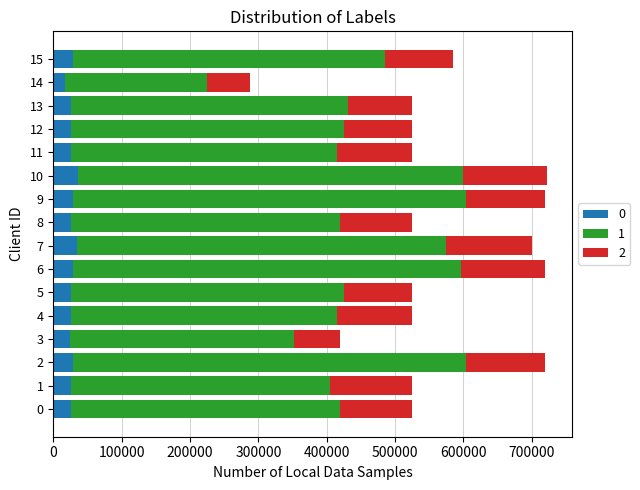

What is the minimum value for 0?

17248.6